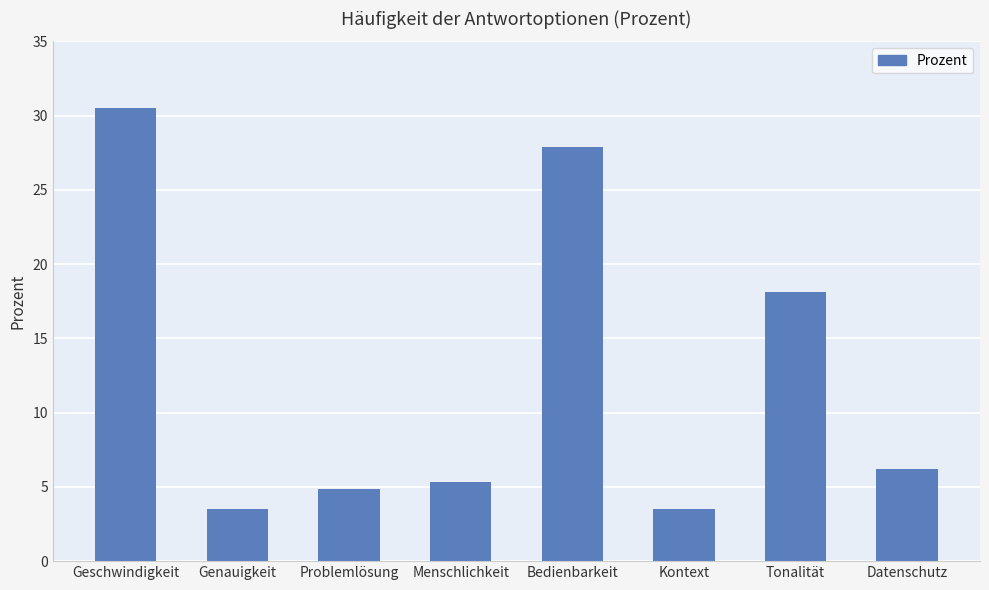

Approximately how many times larger is the value at Menschlichkeit compared to Tonalität?

0.3